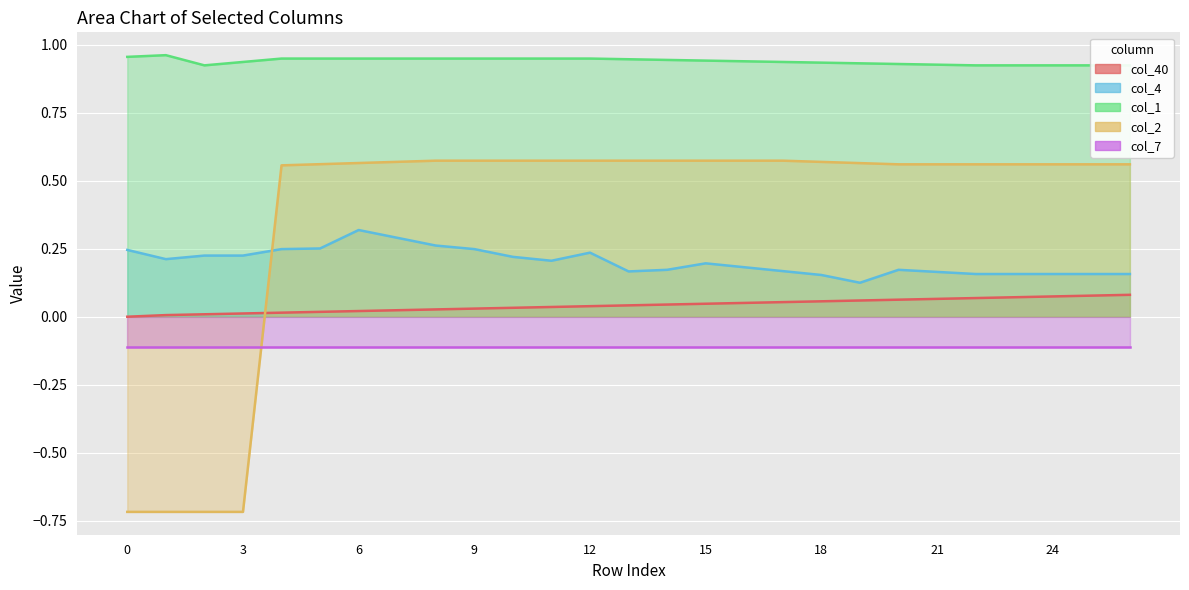

Does the chart display data point markers on the line(s)?

No